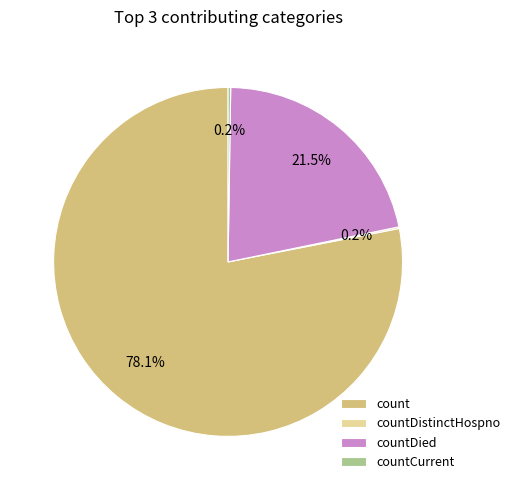

What is the ratio of the value at count to the value at countDied?

3.6